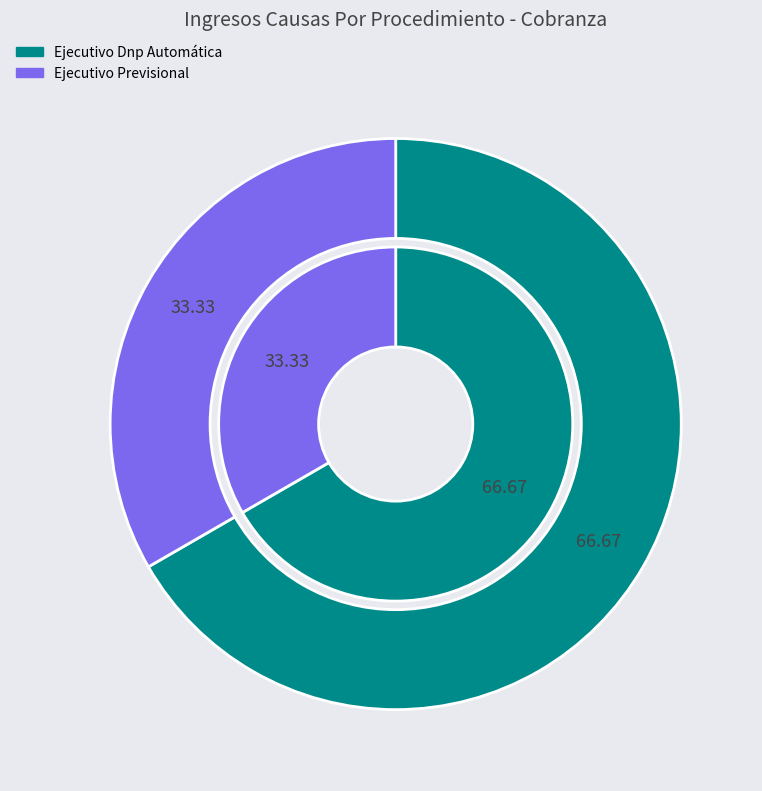

What percentage is the Ejecutivo Previsional slice, to the nearest percent?

33%